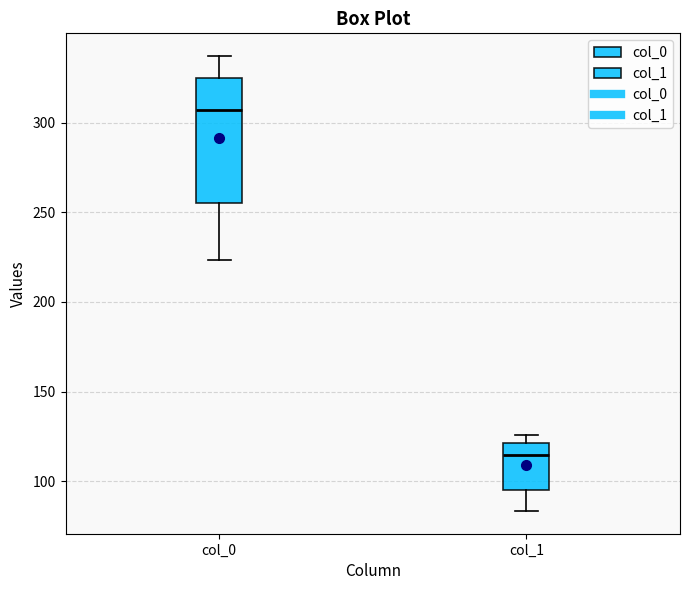

Comparing the boxes themselves (not the whiskers), which one is the tallest?

col_0